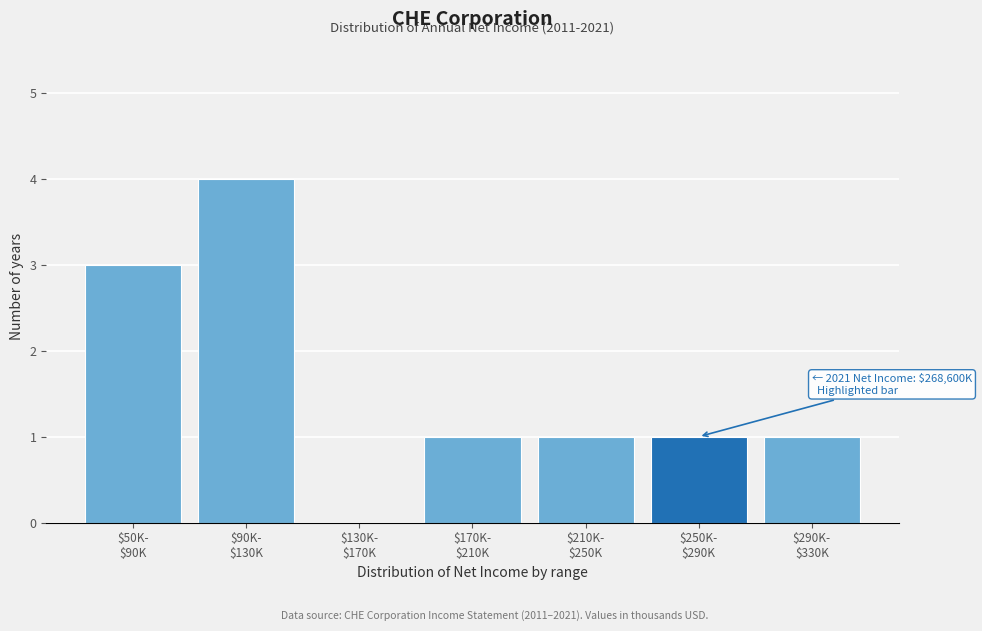

What is the maximum value shown in the chart?

4